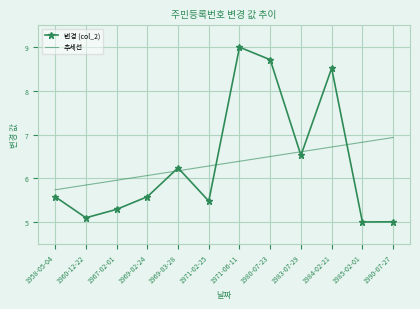

Reading left to right, extract all data points from this chart.

변경 (col_2): 1958-05-04=5.6	1960-12-22=5.1	1967-02-01=5.3	1969-02-24=5.6	1969-03-28=6.2	1971-02-25=5.5	1971-06-11=9.0	1980-07-23=8.7	1983-07-29=6.5	1984-02-21=8.5	1985-02-01=5.0	1990-07-27=5.0
추세선: 1958-05-04=5.7	1960-12-22=5.8	1967-02-01=6.0	1969-02-24=6.1	1969-03-28=6.2	1971-02-25=6.3	1971-06-11=6.4	1980-07-23=6.5	1983-07-29=6.6	1984-02-21=6.7	1985-02-01=6.8	1990-07-27=6.9